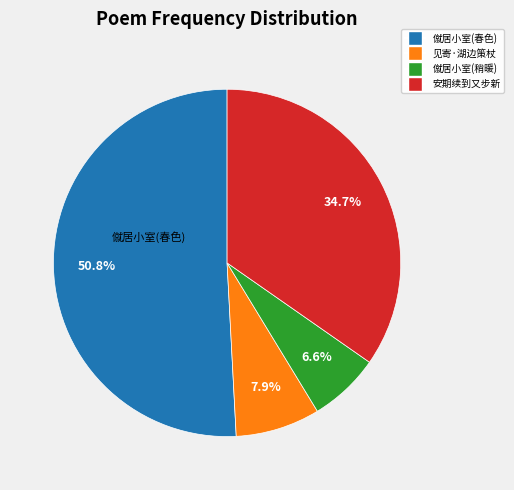

Is there a majority slice in this chart?

Yes